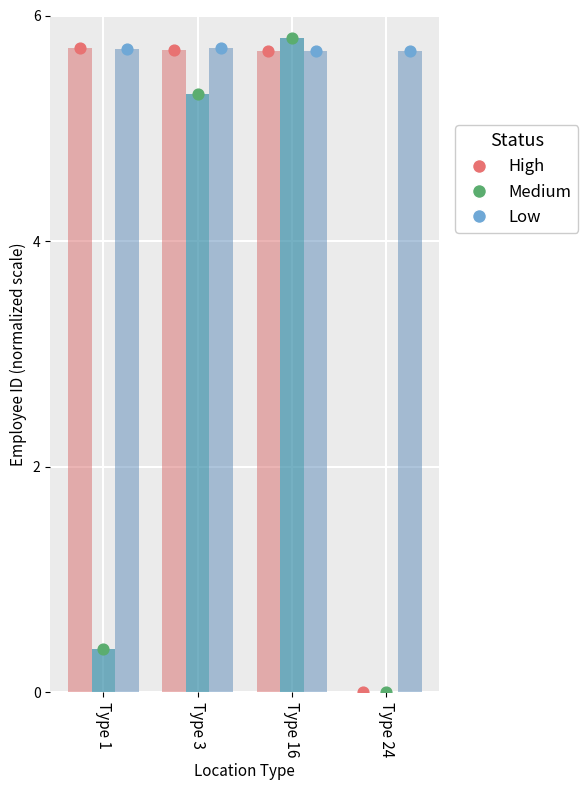

Which series reaches the maximum Y coordinate?

Medium